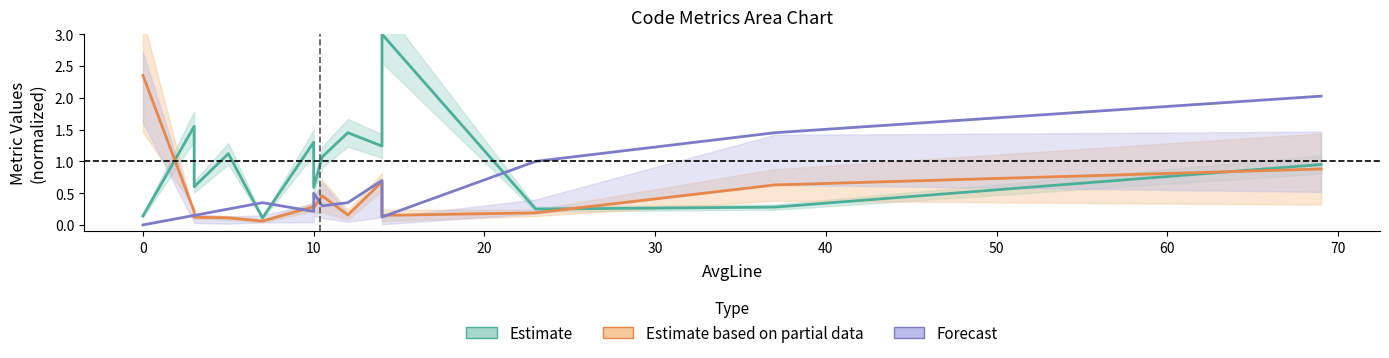

True or false: Estimate based on partial data has more than 2 points higher than both neighbors.

True